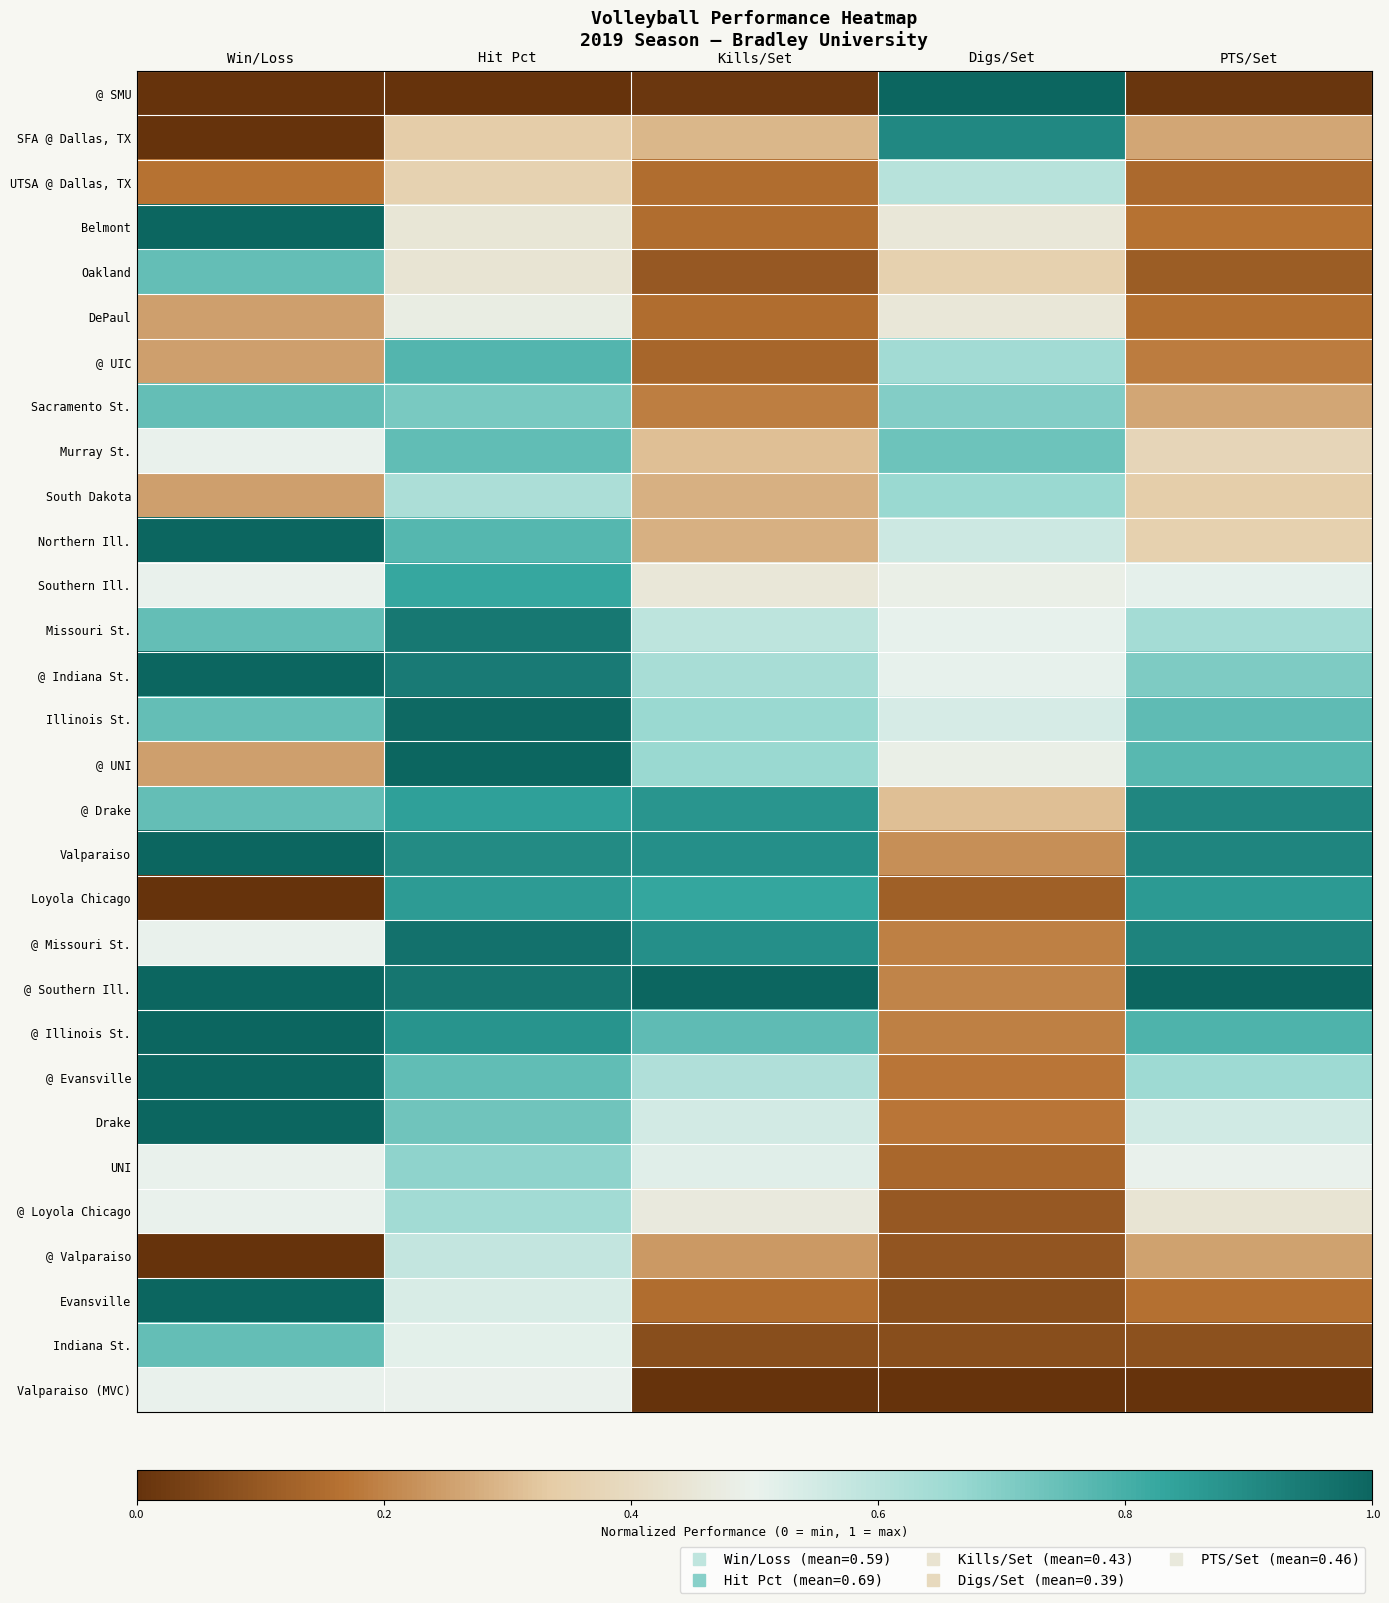

Reading left to right, extract all data points from this chart.

@ SMU: Win/Loss=0.0	Hit Pct=0.0	Kills/Set=0.0	Digs/Set=1.0	PTS/Set=0.0
SFA @ Dallas, TX: Win/Loss=0.0	Hit Pct=0.3	Kills/Set=0.3	Digs/Set=0.9	PTS/Set=0.3
UTSA @ Dallas, TX: Win/Loss=0.2	Hit Pct=0.4	Kills/Set=0.2	Digs/Set=0.6	PTS/Set=0.1
Belmont: Win/Loss=1.0	Hit Pct=0.4	Kills/Set=0.2	Digs/Set=0.4	PTS/Set=0.2
Oakland: Win/Loss=0.8	Hit Pct=0.4	Kills/Set=0.1	Digs/Set=0.4	PTS/Set=0.1
DePaul: Win/Loss=0.2	Hit Pct=0.5	Kills/Set=0.2	Digs/Set=0.4	PTS/Set=0.2
@ UIC: Win/Loss=0.2	Hit Pct=0.8	Kills/Set=0.1	Digs/Set=0.6	PTS/Set=0.2
Sacramento St.: Win/Loss=0.8	Hit Pct=0.7	Kills/Set=0.2	Digs/Set=0.7	PTS/Set=0.3
Murray St.: Win/Loss=0.5	Hit Pct=0.8	Kills/Set=0.3	Digs/Set=0.7	PTS/Set=0.4
South Dakota: Win/Loss=0.2	Hit Pct=0.6	Kills/Set=0.3	Digs/Set=0.7	PTS/Set=0.3
Northern Ill.: Win/Loss=1.0	Hit Pct=0.8	Kills/Set=0.3	Digs/Set=0.6	PTS/Set=0.4
Southern Ill.: Win/Loss=0.5	Hit Pct=0.8	Kills/Set=0.5	Digs/Set=0.5	PTS/Set=0.5
Missouri St.: Win/Loss=0.8	Hit Pct=0.9	Kills/Set=0.6	Digs/Set=0.5	PTS/Set=0.6
@ Indiana St.: Win/Loss=1.0	Hit Pct=0.9	Kills/Set=0.6	Digs/Set=0.5	PTS/Set=0.7
Illinois St.: Win/Loss=0.8	Hit Pct=1.0	Kills/Set=0.7	Digs/Set=0.5	PTS/Set=0.8
@ UNI: Win/Loss=0.2	Hit Pct=1.0	Kills/Set=0.7	Digs/Set=0.5	PTS/Set=0.8
@ Drake: Win/Loss=0.8	Hit Pct=0.8	Kills/Set=0.9	Digs/Set=0.3	PTS/Set=0.9
Valparaiso: Win/Loss=1.0	Hit Pct=0.9	Kills/Set=0.9	Digs/Set=0.2	PTS/Set=0.9
Loyola Chicago: Win/Loss=0.0	Hit Pct=0.9	Kills/Set=0.8	Digs/Set=0.1	PTS/Set=0.9
@ Missouri St.: Win/Loss=0.5	Hit Pct=1.0	Kills/Set=0.9	Digs/Set=0.2	PTS/Set=0.9
@ Southern Ill.: Win/Loss=1.0	Hit Pct=1.0	Kills/Set=1.0	Digs/Set=0.2	PTS/Set=1.0
@ Illinois St.: Win/Loss=1.0	Hit Pct=0.9	Kills/Set=0.8	Digs/Set=0.2	PTS/Set=0.8
@ Evansville: Win/Loss=1.0	Hit Pct=0.8	Kills/Set=0.6	Digs/Set=0.2	PTS/Set=0.7
Drake: Win/Loss=1.0	Hit Pct=0.7	Kills/Set=0.5	Digs/Set=0.2	PTS/Set=0.6
UNI: Win/Loss=0.5	Hit Pct=0.7	Kills/Set=0.5	Digs/Set=0.1	PTS/Set=0.5
@ Loyola Chicago: Win/Loss=0.5	Hit Pct=0.6	Kills/Set=0.5	Digs/Set=0.1	PTS/Set=0.4
@ Valparaiso: Win/Loss=0.0	Hit Pct=0.6	Kills/Set=0.2	Digs/Set=0.1	PTS/Set=0.3
Evansville: Win/Loss=1.0	Hit Pct=0.5	Kills/Set=0.2	Digs/Set=0.1	PTS/Set=0.2
Indiana St.: Win/Loss=0.8	Hit Pct=0.5	Kills/Set=0.1	Digs/Set=0.1	PTS/Set=0.1
Valparaiso (MVC): Win/Loss=0.5	Hit Pct=0.5	Kills/Set=0.0	Digs/Set=0.0	PTS/Set=0.0